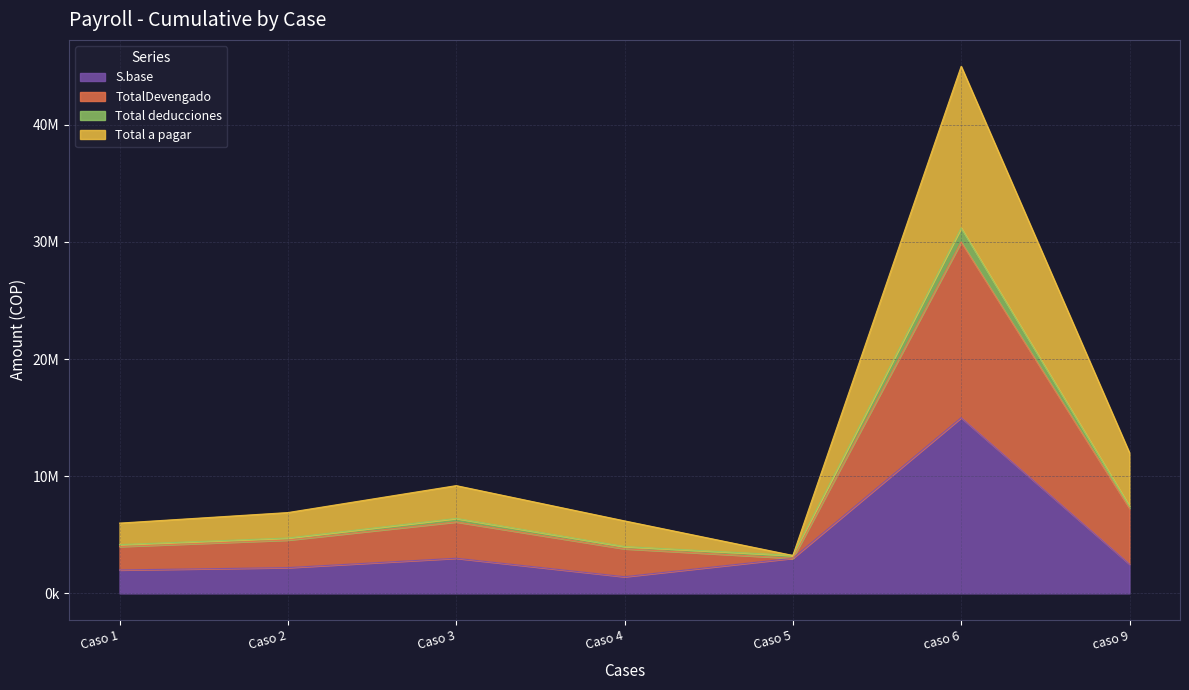

What is the label of the 4th point from the right?

Caso 4